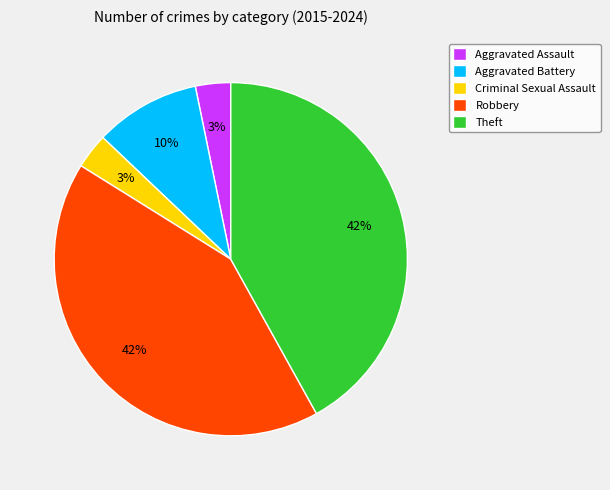

How many segments does this pie chart have?

5